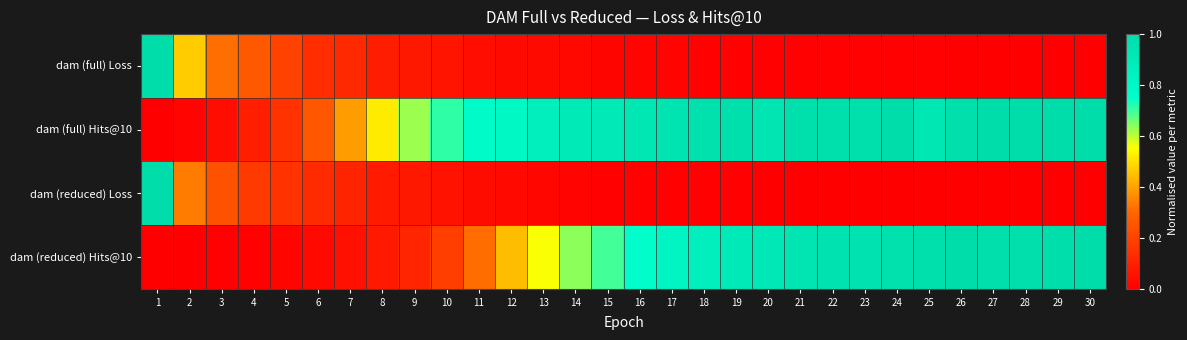

Reading left to right, what are all the values shown in this chart?

dam (full) Loss: 1=1.0	2=0.5	3=0.3	4=0.3	5=0.2	6=0.1	7=0.1	8=0.1	9=0.1	10=0.1	11=0.0	12=0.0	13=0.0	14=0.0	15=0.0	16=0.0	17=0.0	18=0.0	19=0.0	20=0.0	21=0.0	22=0.0	23=0.0	24=0.0	25=0.0	26=0.0	27=0.0	28=0.0	29=0.0	30=0.0
dam (full) Hits@10: 1=0.0	2=0.0	3=0.0	4=0.1	5=0.2	6=0.3	7=0.4	8=0.5	9=0.6	10=0.7	11=0.8	12=0.8	13=0.9	14=0.9	15=0.9	16=0.9	17=0.9	18=1.0	19=1.0	20=0.9	21=1.0	22=1.0	23=1.0	24=1.0	25=0.9	26=1.0	27=1.0	28=1.0	29=1.0	30=1.0
dam (reduced) Loss: 1=1.0	2=0.3	3=0.2	4=0.2	5=0.2	6=0.1	7=0.1	8=0.1	9=0.1	10=0.1	11=0.0	12=0.0	13=0.0	14=0.0	15=0.0	16=0.0	17=0.0	18=0.0	19=0.0	20=0.0	21=0.0	22=0.0	23=0.0	24=0.0	25=0.0	26=0.0	27=0.0	28=0.0	29=0.0	30=0.0
dam (reduced) Hits@10: 1=0.0	2=0.0	3=0.0	4=0.0	5=0.0	6=0.0	7=0.1	8=0.1	9=0.1	10=0.2	11=0.3	12=0.4	13=0.6	14=0.6	15=0.7	16=0.8	17=0.8	18=0.9	19=0.9	20=0.9	21=0.9	22=1.0	23=0.9	24=1.0	25=1.0	26=1.0	27=1.0	28=1.0	29=1.0	30=1.0